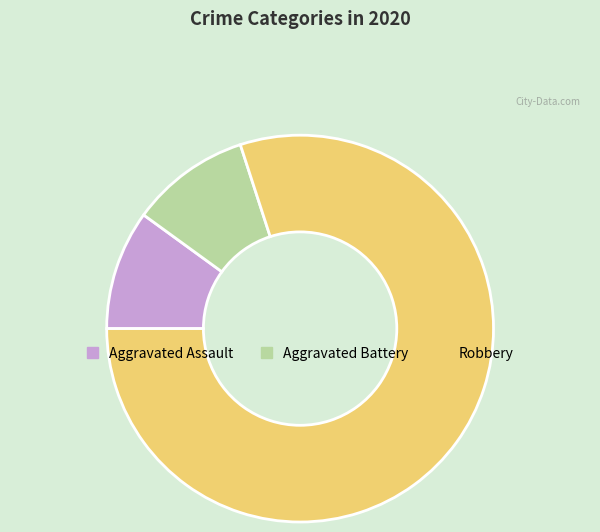

What is the largest slice in the pie chart?

Robbery